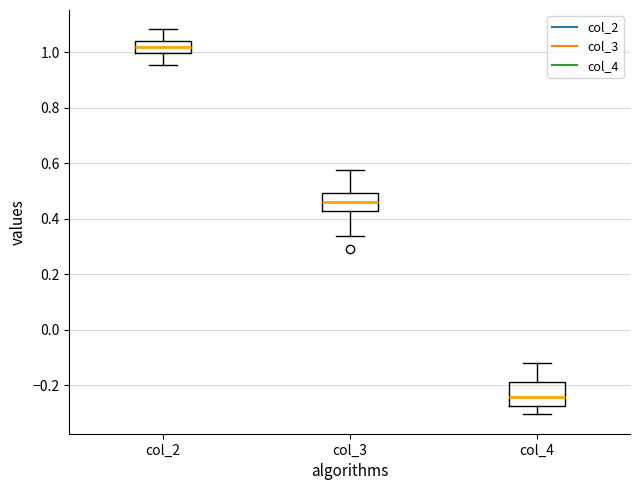

Comparing the boxes themselves (not the whiskers), which one is the tallest?

col_4